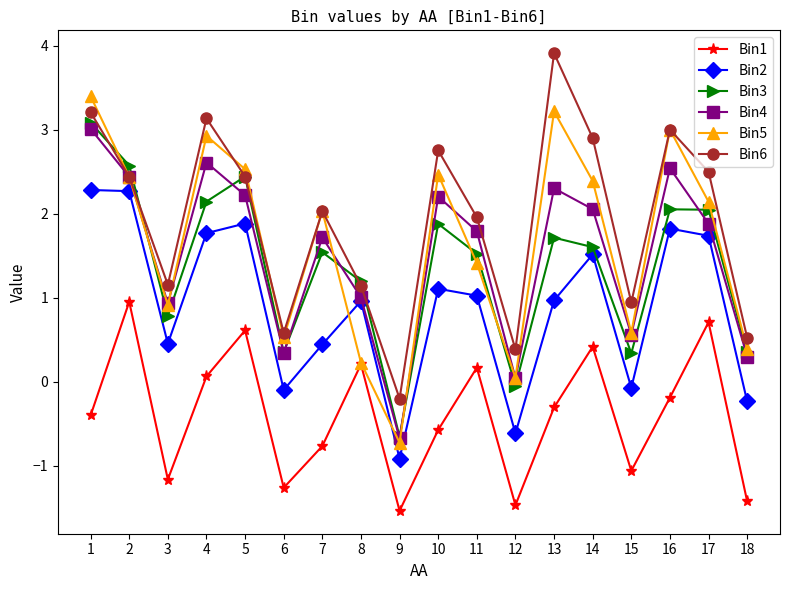

Is the value of Bin1 at 8 greater than the value of Bin6 at 17?

No